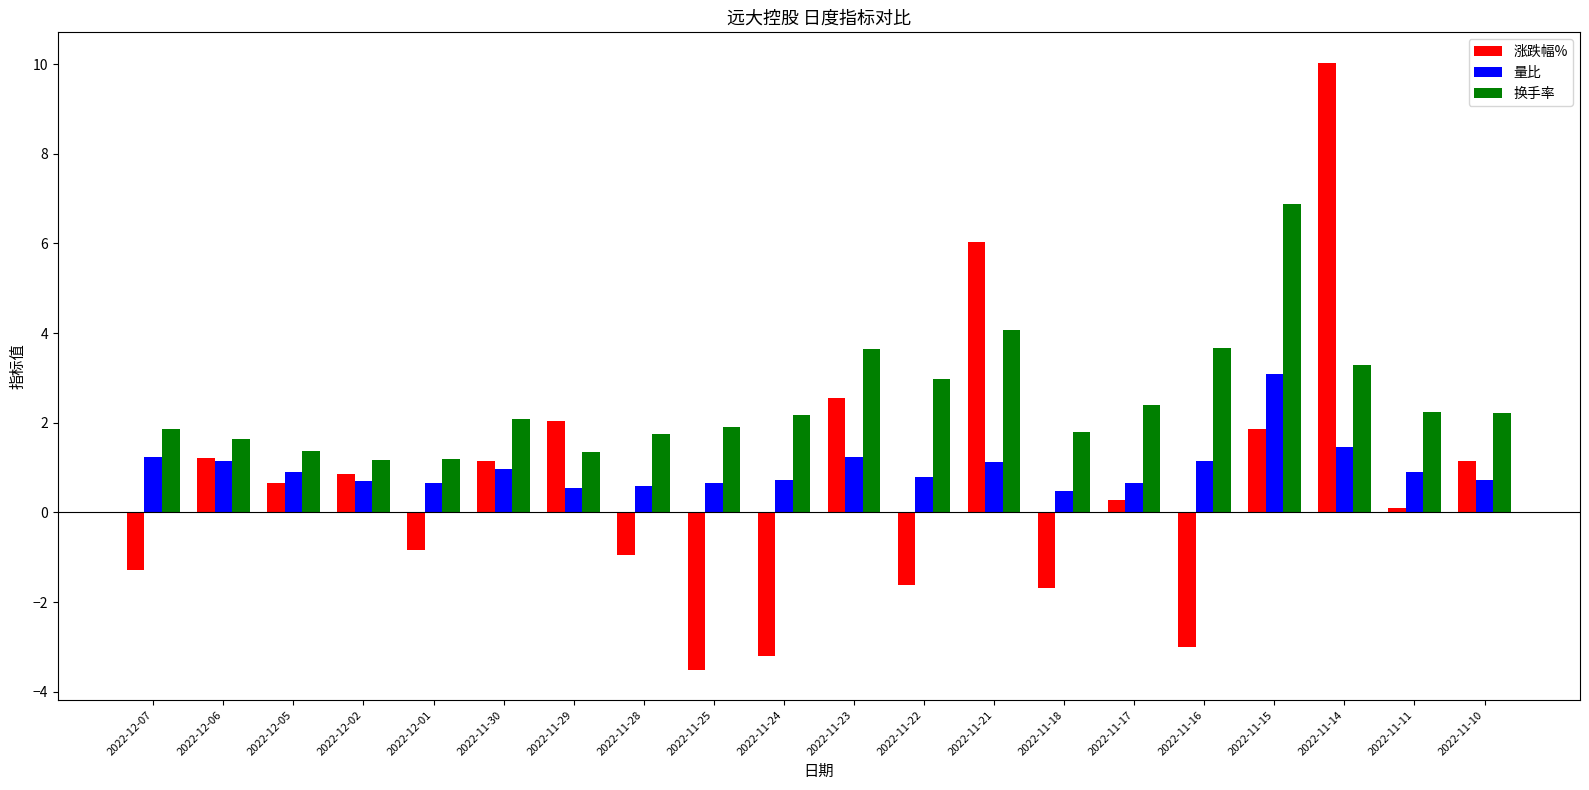

How many positive values does the 涨跌幅% series have?

12